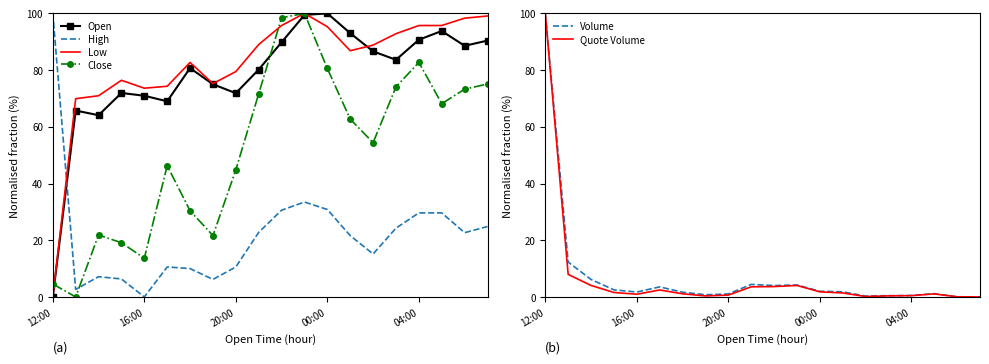

Reading left to right, what are all the values shown in this chart?

Open: 0.0	65.7	64.1	71.9	71.0	69.0	80.7	75.0	71.9	80.2	89.8	99.4	100.0	93.0	86.6	83.6	90.7	93.8	88.6	90.4
High: 100.0	2.6	7.1	6.3	0.0	10.6	10.0	6.2	10.6	22.8	30.6	33.5	30.8	21.6	15.2	24.3	29.6	29.6	22.7	24.8
Low: 0.0	69.9	70.9	76.4	73.6	74.3	82.7	75.2	79.5	89.0	95.7	100.0	95.3	86.8	88.8	92.8	95.7	95.7	98.3	99.1
Close: 4.6	0.0	21.8	19.1	13.7	46.3	30.4	21.6	44.8	71.7	98.5	100.0	80.6	62.7	54.4	74.1	82.7	68.1	73.3	75.1
Volume: 100.0	12.3	6.2	2.5	1.7	3.6	1.7	0.8	1.1	4.4	4.0	4.2	2.0	1.8	0.3	0.5	0.5	1.2	0.1	0.0
Quote Volume: 100.0	7.9	4.1	1.6	1.0	2.5	1.1	0.4	0.7	3.6	3.7	4.1	1.8	1.4	0.1	0.4	0.5	1.1	0.0	0.0